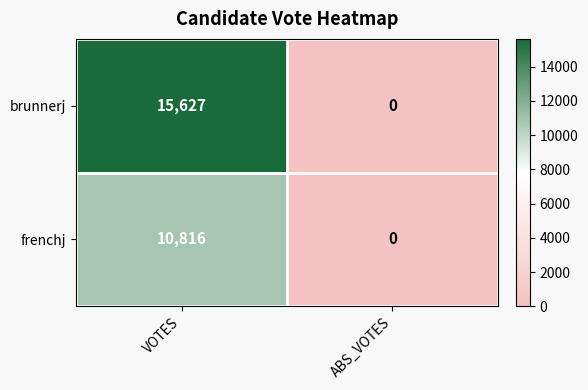

True or false: brunnerj has a value of 20587 at VOTES.

False